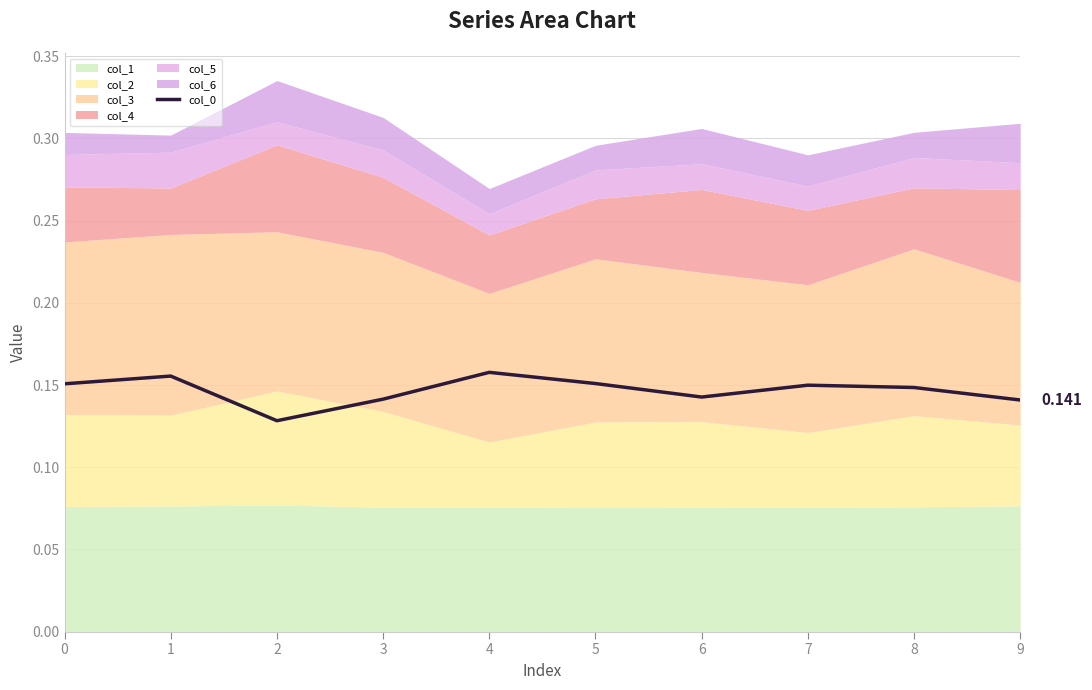

Reading right to left, extract all data points from this chart.

0.1	0.1	0.1	0.1	0.2	0.2	0.1	0.1	0.2	0.2